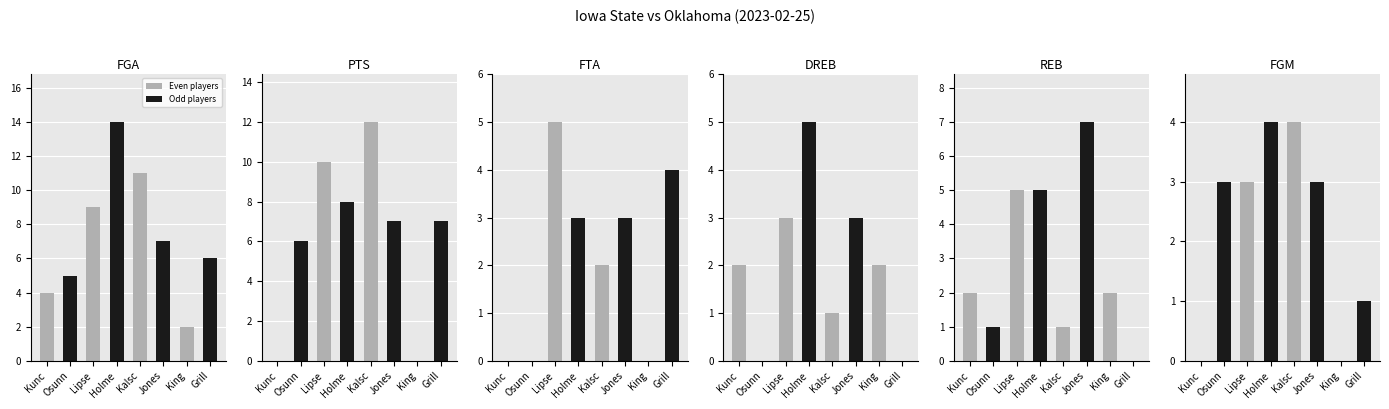

True or false: FGM has a value of 3 at O. Osunniyi.

True